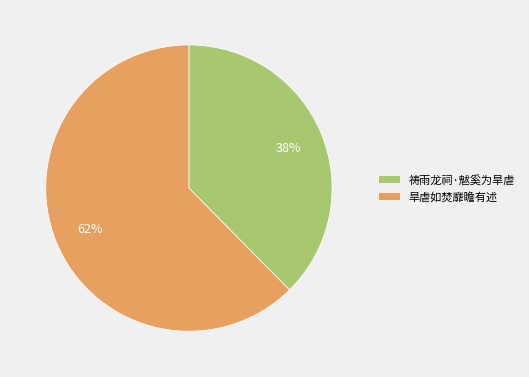

What is the smallest slice in the pie chart?

祷雨龙祠·魃奚为旱虐